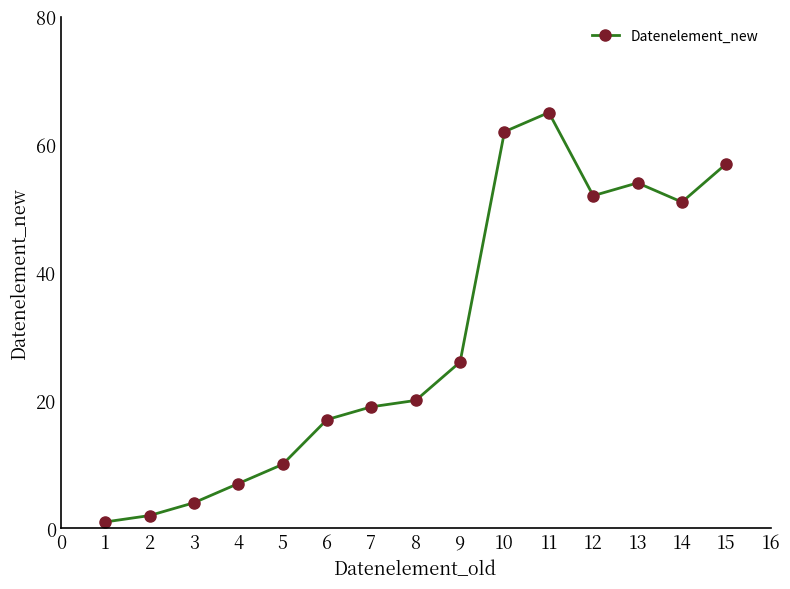

The chart shows a value of 10 at 5. True or false?

True